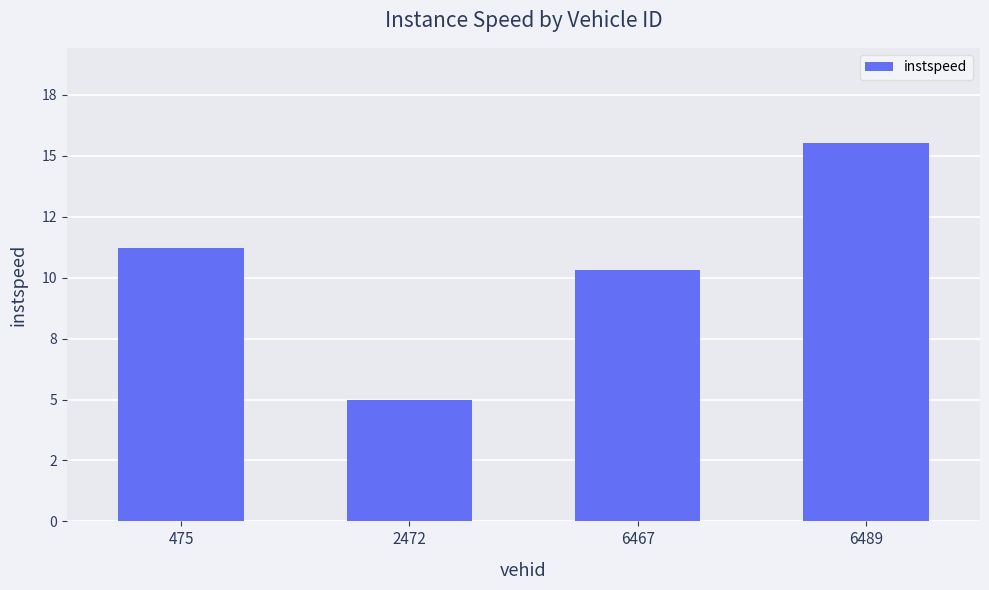

Read the value at 475.

11.2